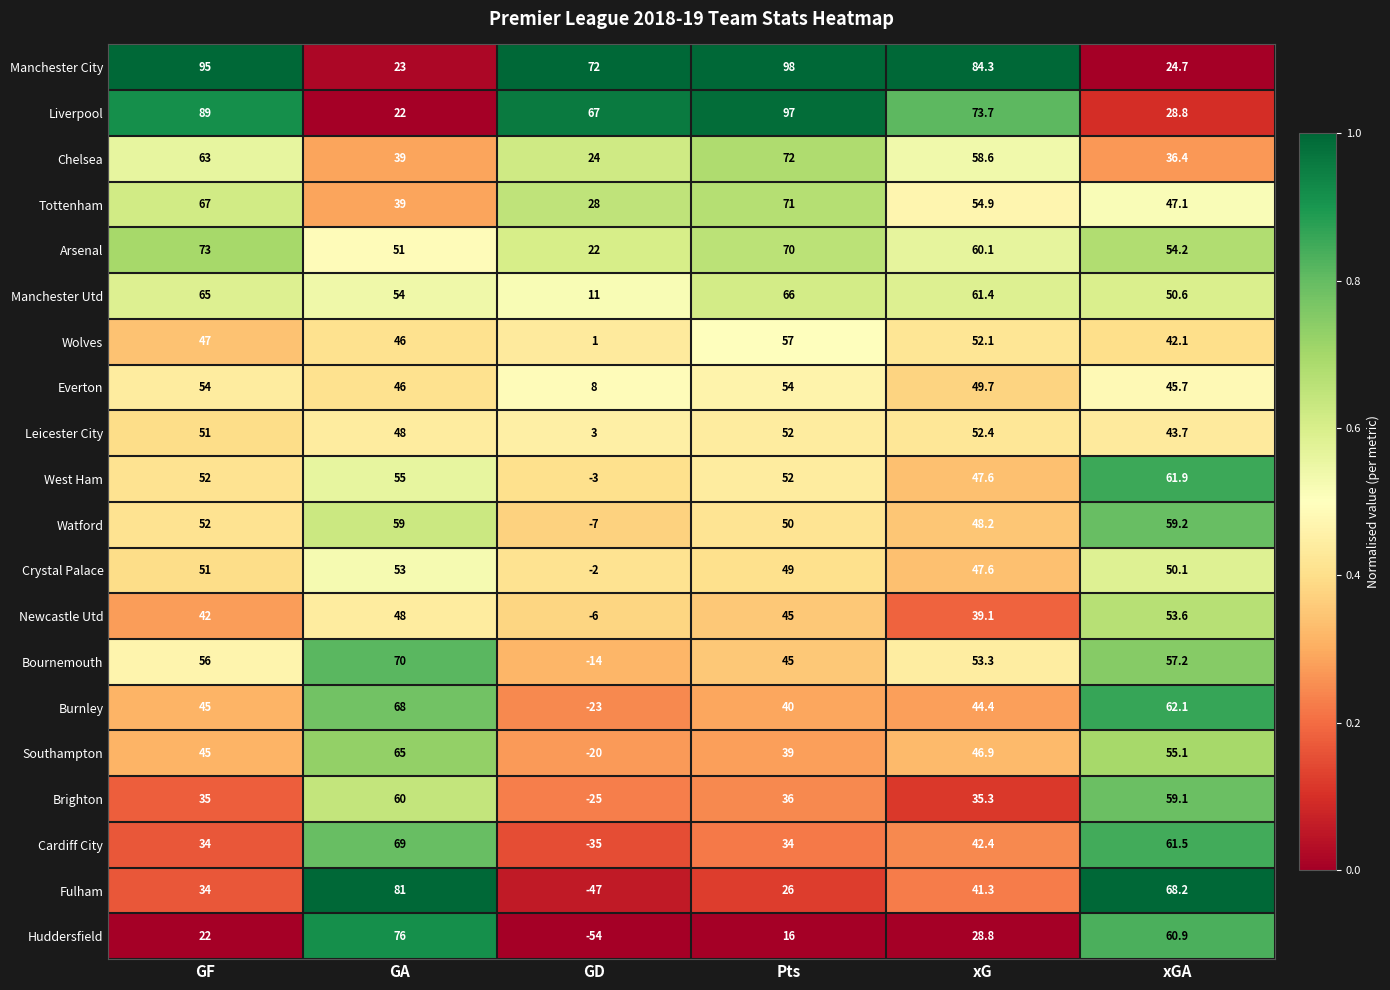

Between GF and GA, which series saw the biggest shift?

Manchester City